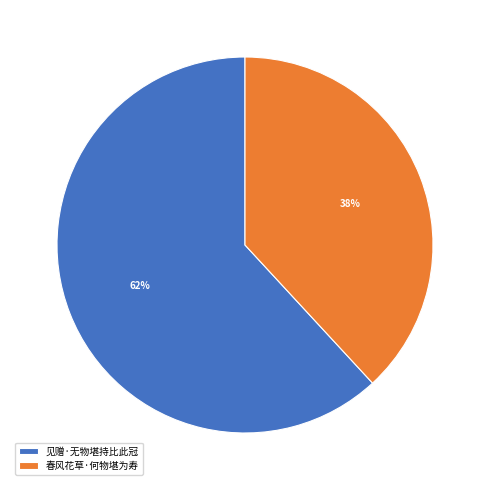

The 见赠·无物堪持比此冠 slice represents 73% of the pie. True or false?

False